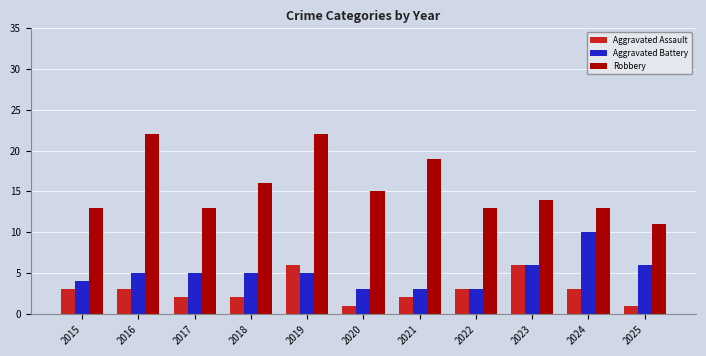

At which label does Robbery reach its minimum?

2025